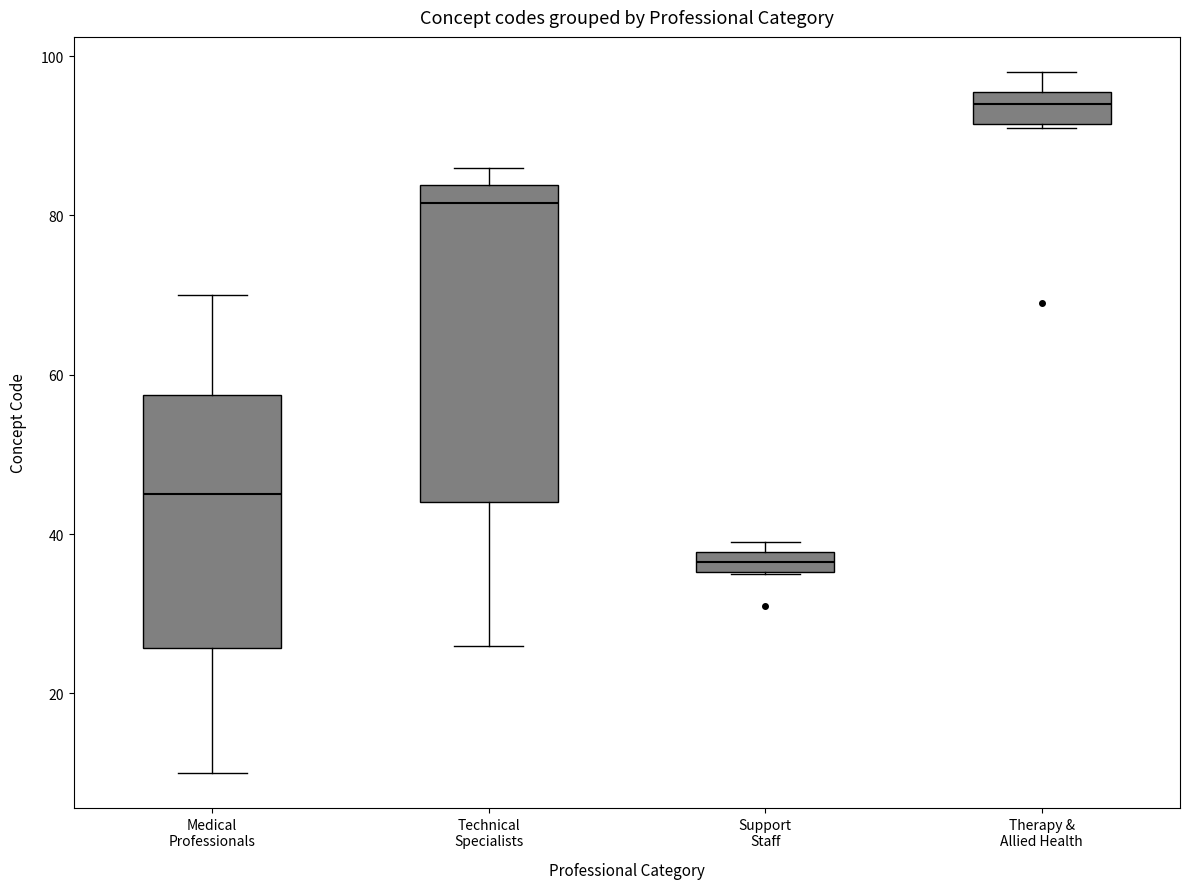

Which box's median line is the lowest?

Support Staff